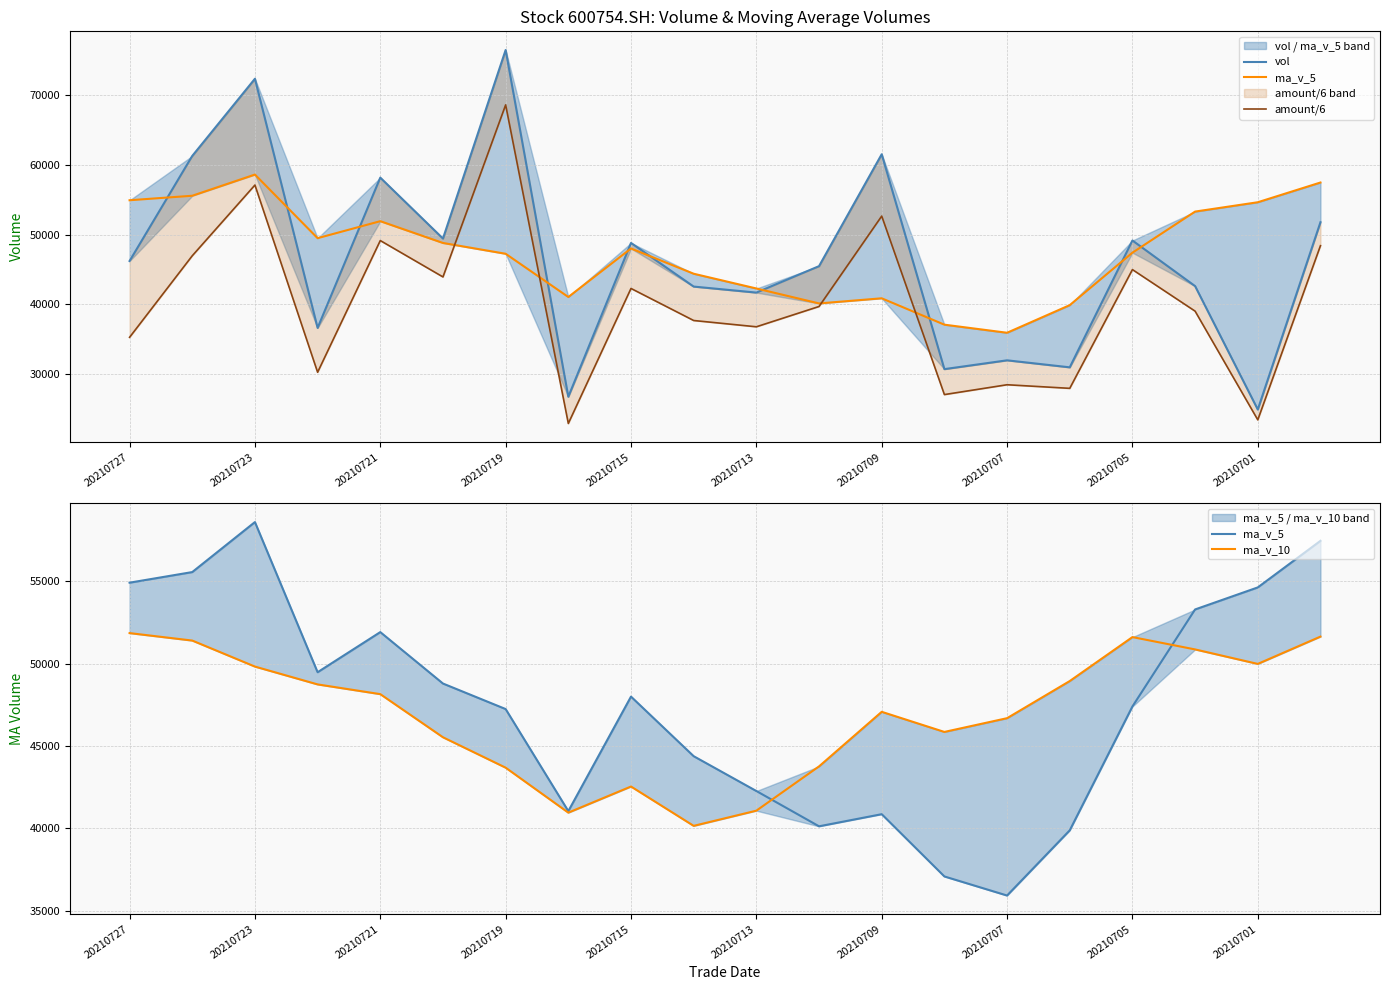

What is the sum of all vol values?

929360.6